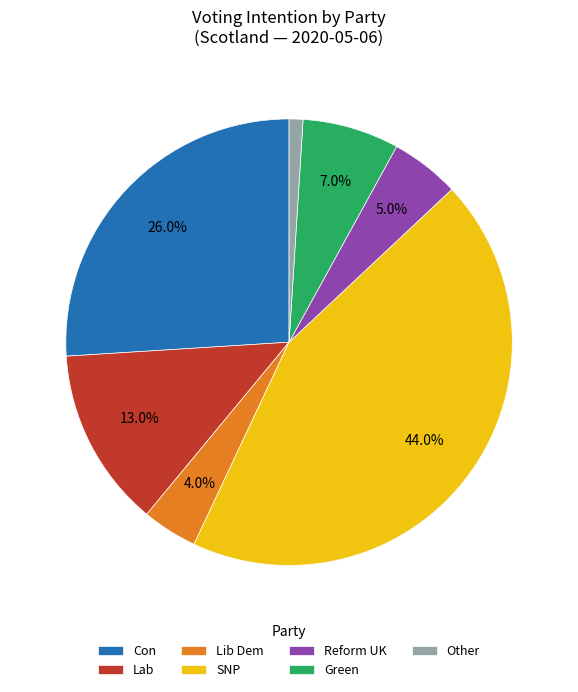

Is it true that SNP is 59% of the pie?

False